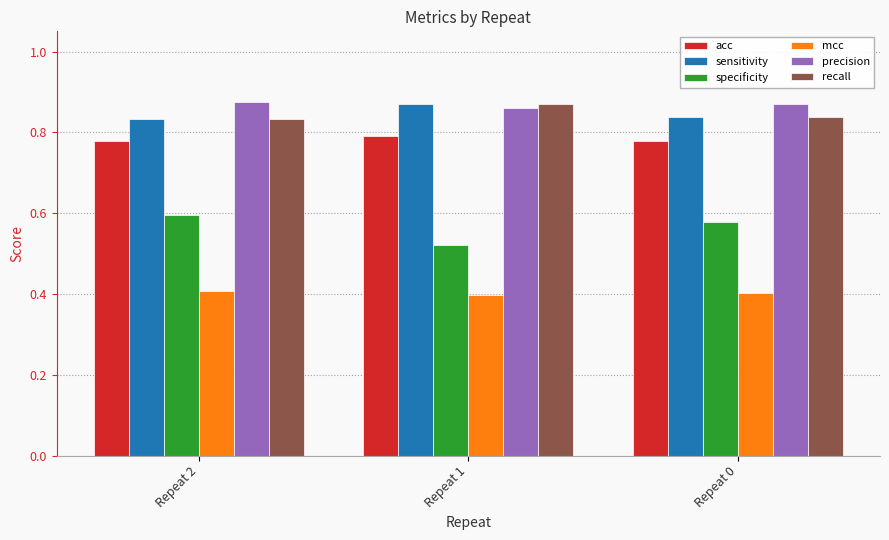

Which series changed the most between Repeat 2 and Repeat 1?

specificity